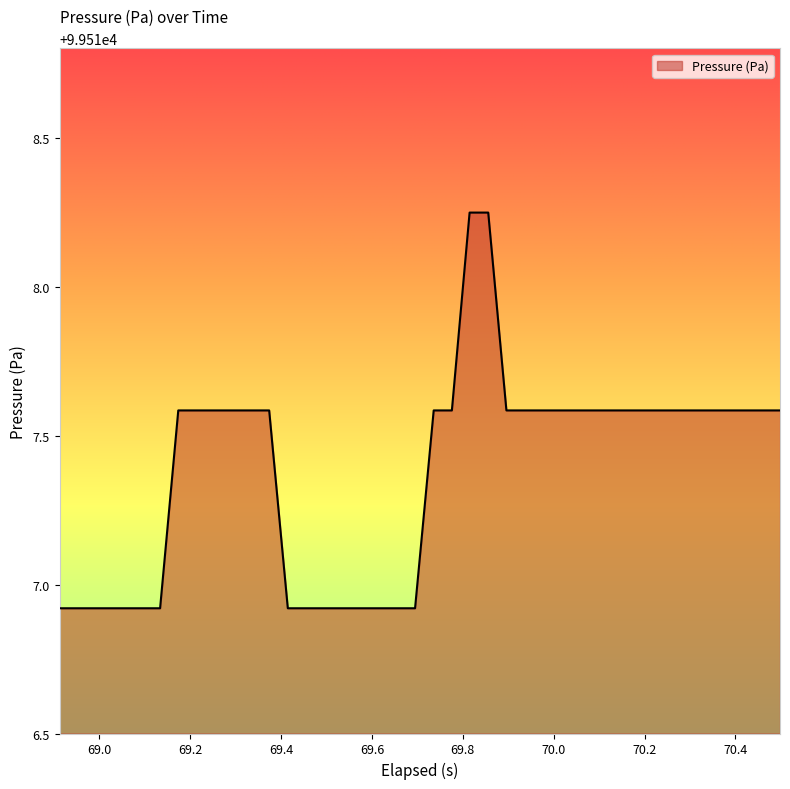

What is the difference between the maximum and minimum values?

1.3